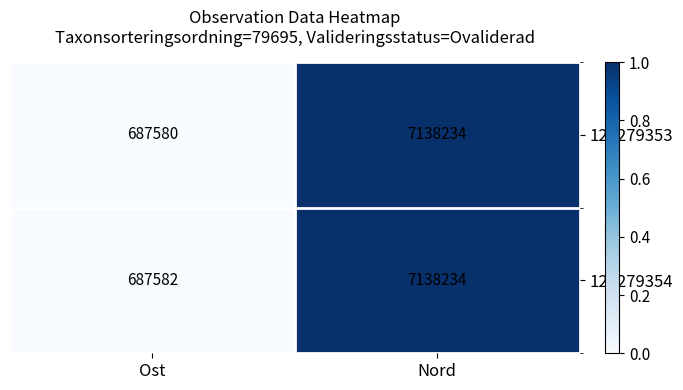

What is the total value across all series at Nord?

14276468